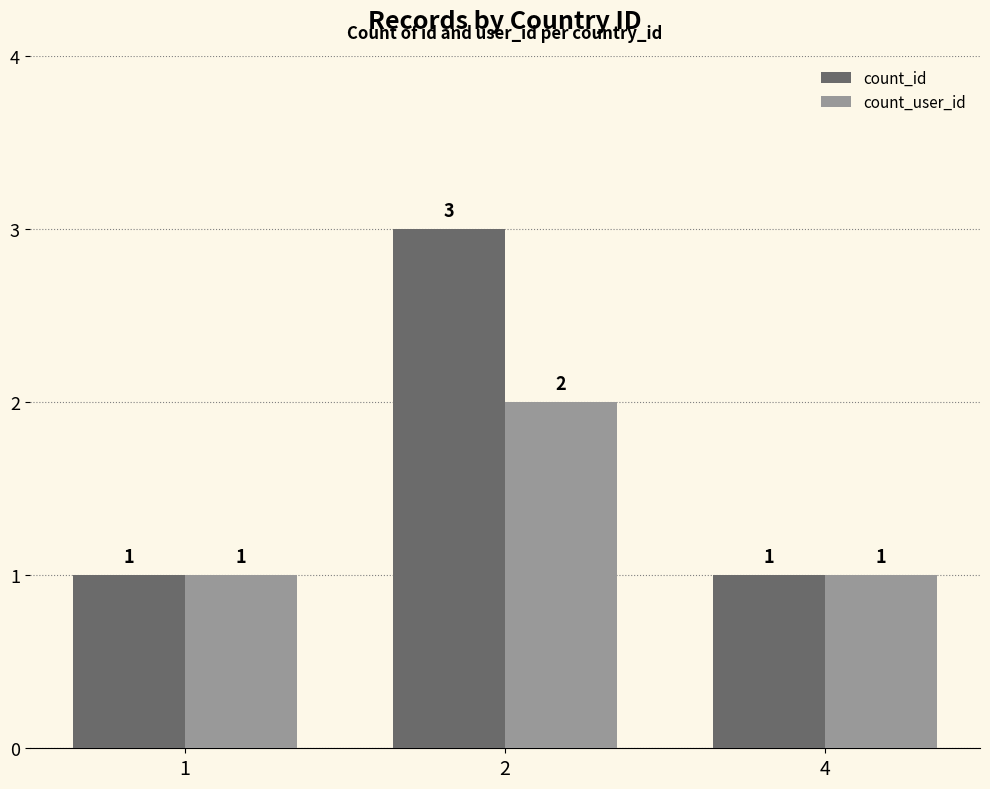

Reading left to right, transcribe all the data shown in this chart.

count_id: 1	3	1
count_user_id: 1	2	1